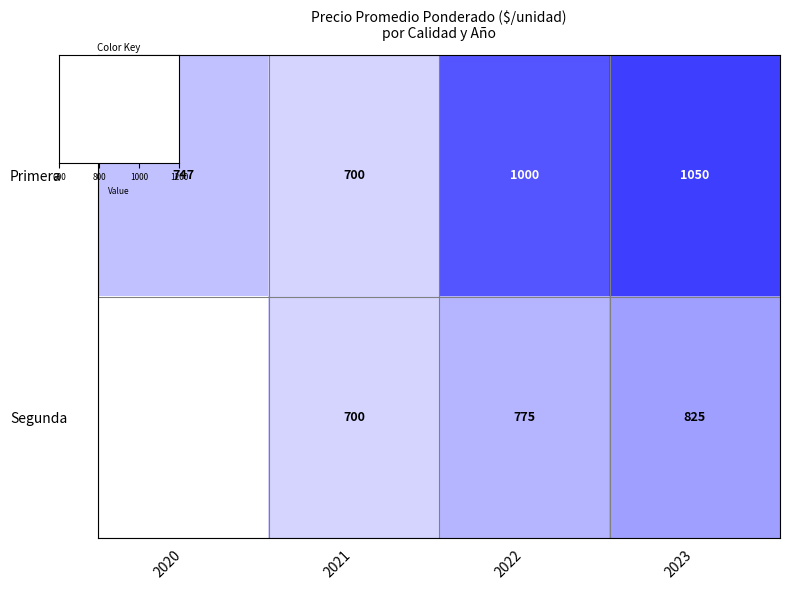

Between 2020 and 2023, which series saw the biggest shift?

Primera